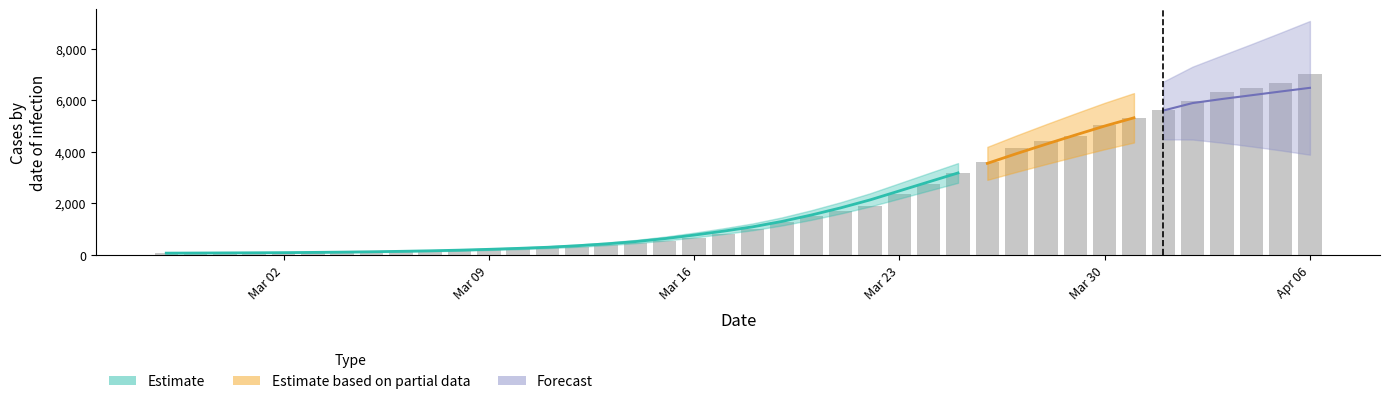

At which label is the value closest to 3533?

2020-03-26